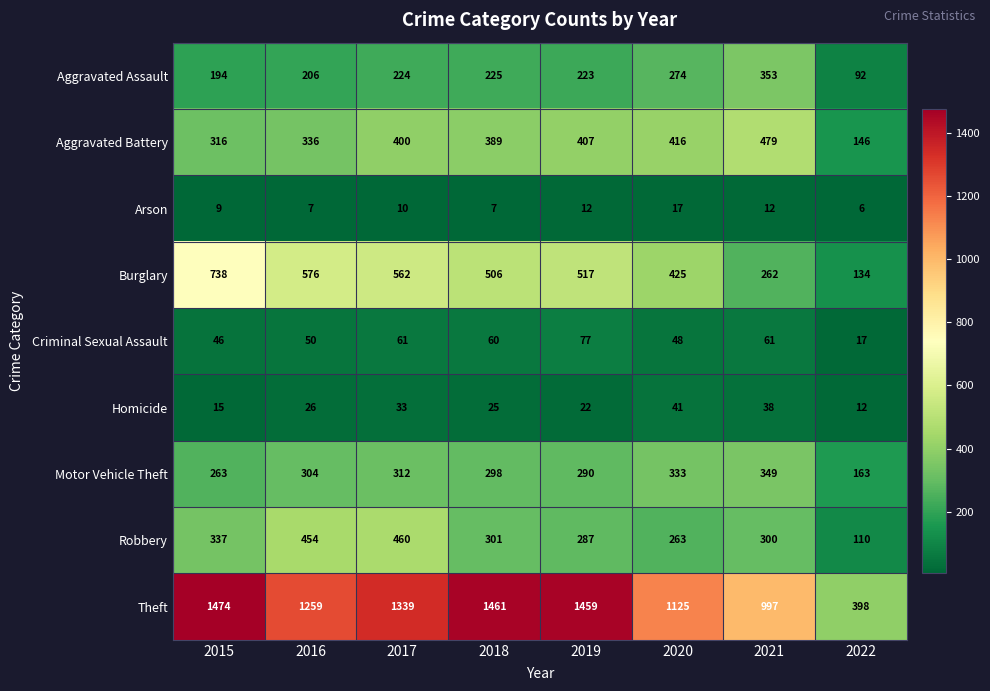

What is the difference between the Criminal Sexual Assault values at 2015 and 2019?

31